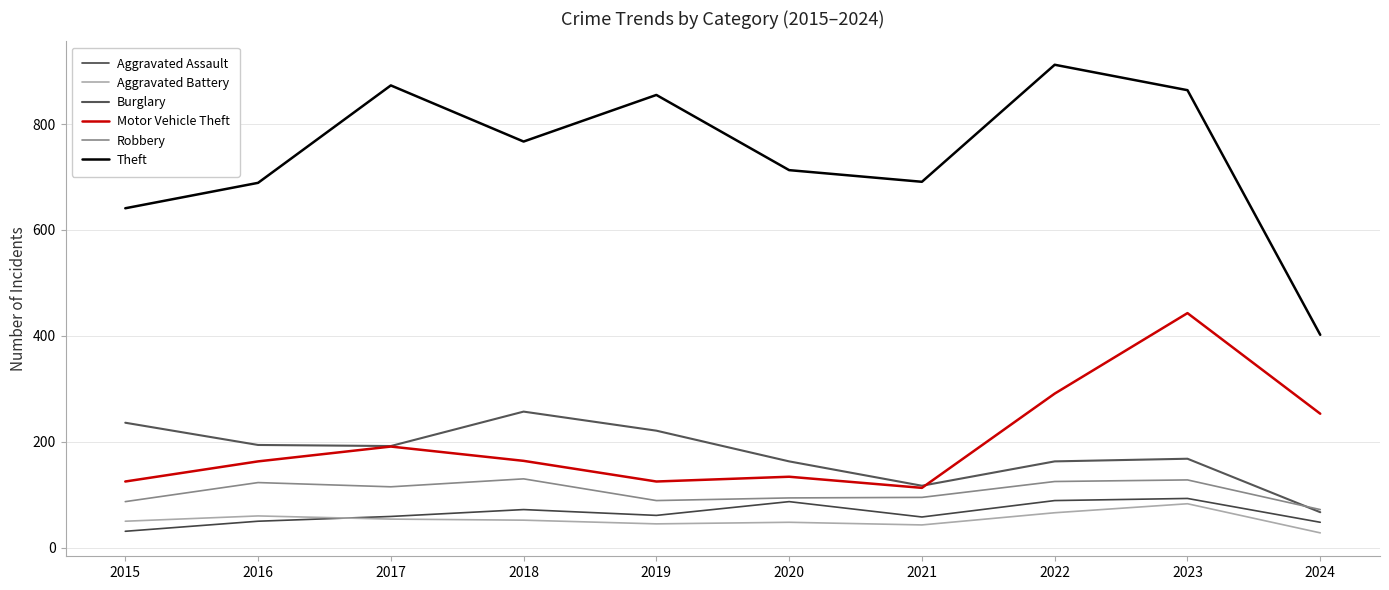

True or false: Aggravated Battery and Motor Vehicle Theft cross at least once.

False